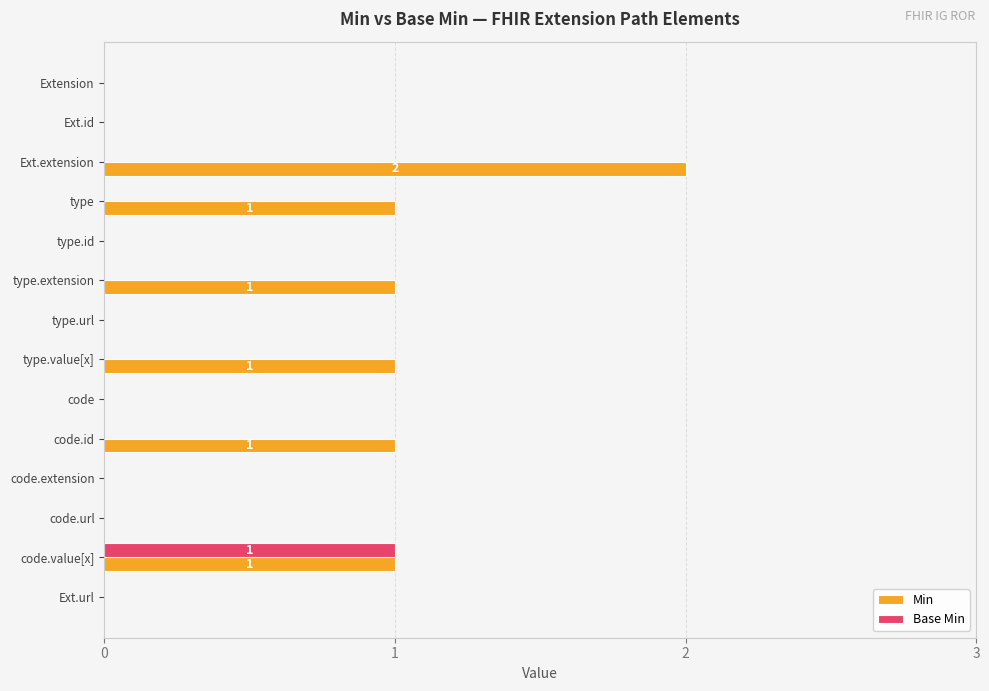

Which label corresponds to the largest value in the chart?

Ext.extension